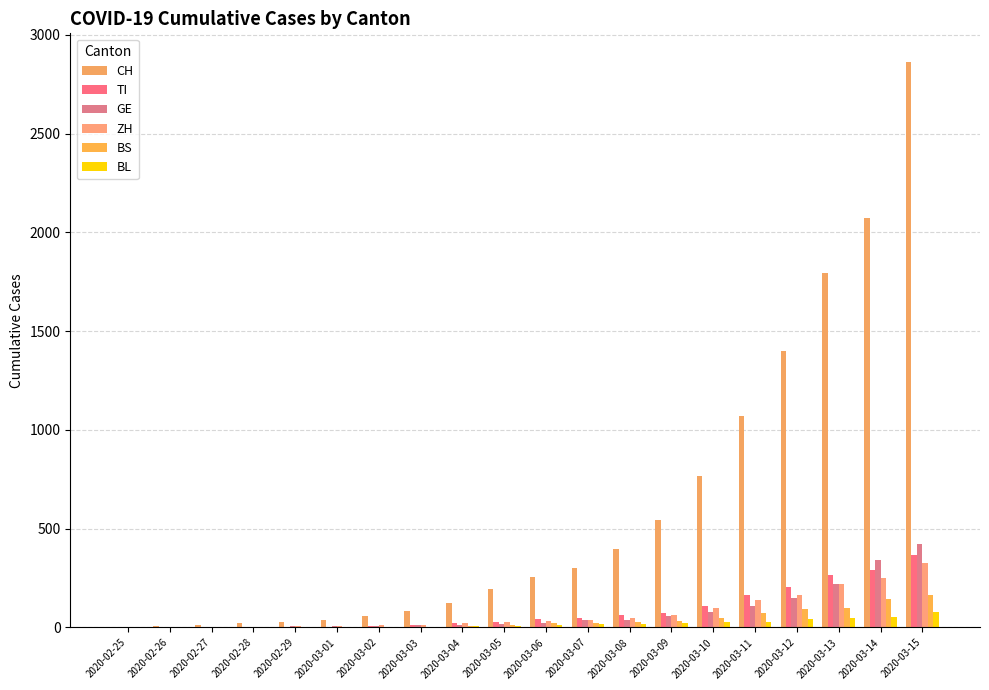

True or false: GE has a value of 26 at 2020-03-10.

False